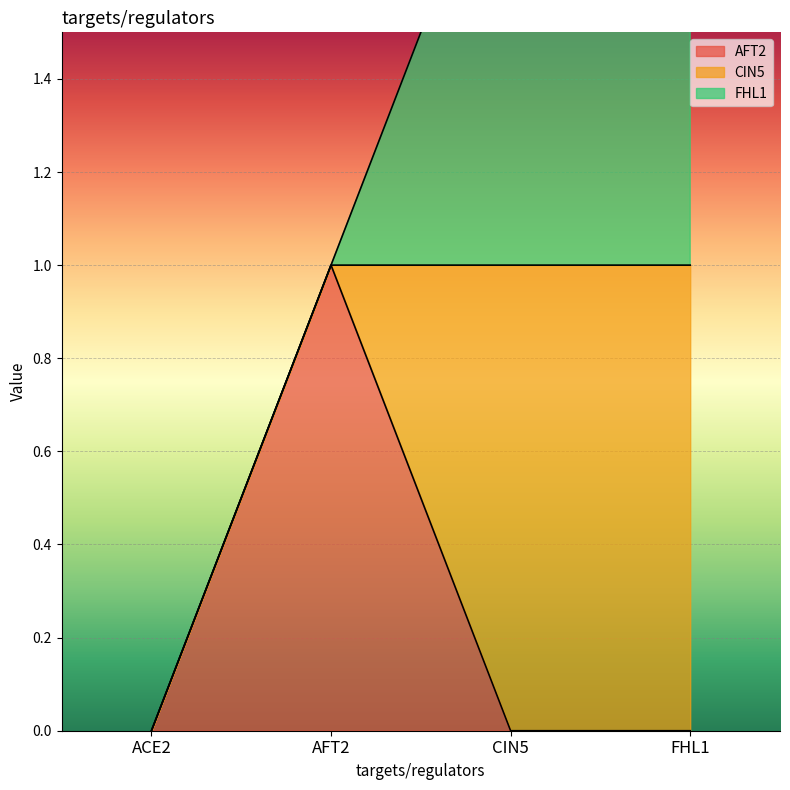

How many intersections are there between CIN5 and AFT2?

1